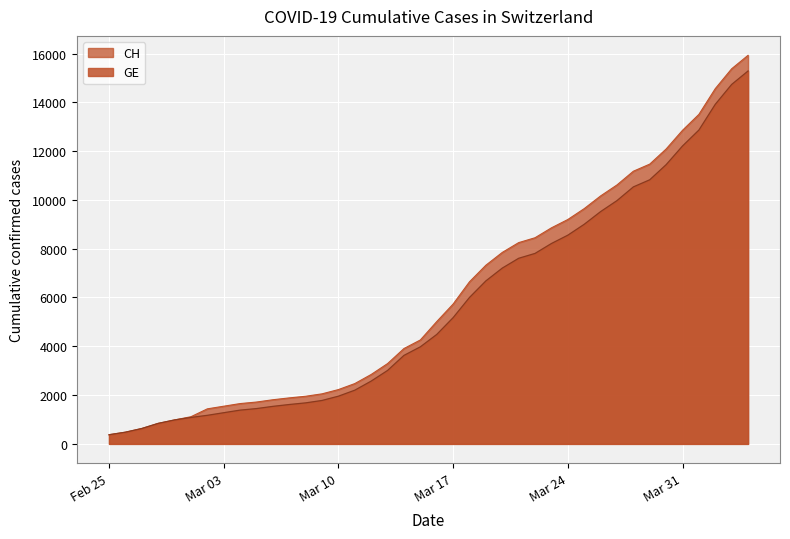

At which category is the sum across all series the highest?

2020-04-04